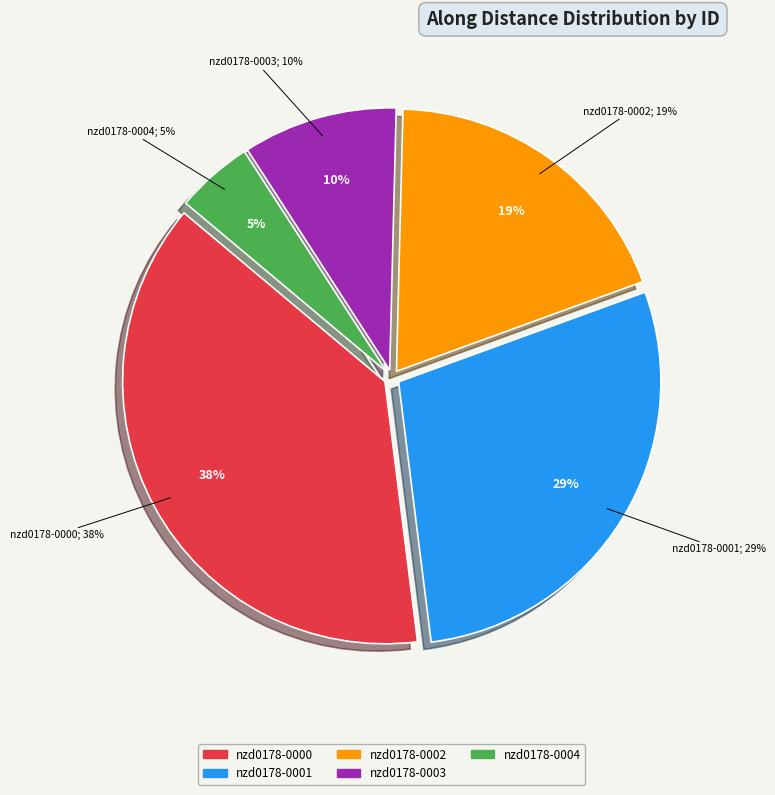

How many slices are in this pie chart?

5